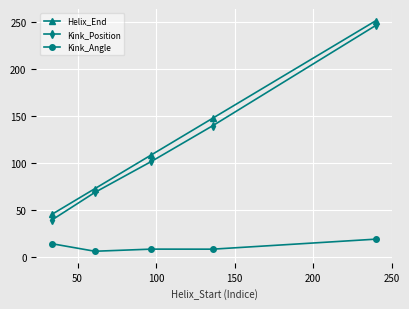

Which series has the largest range (max minus min)?

Kink_Position